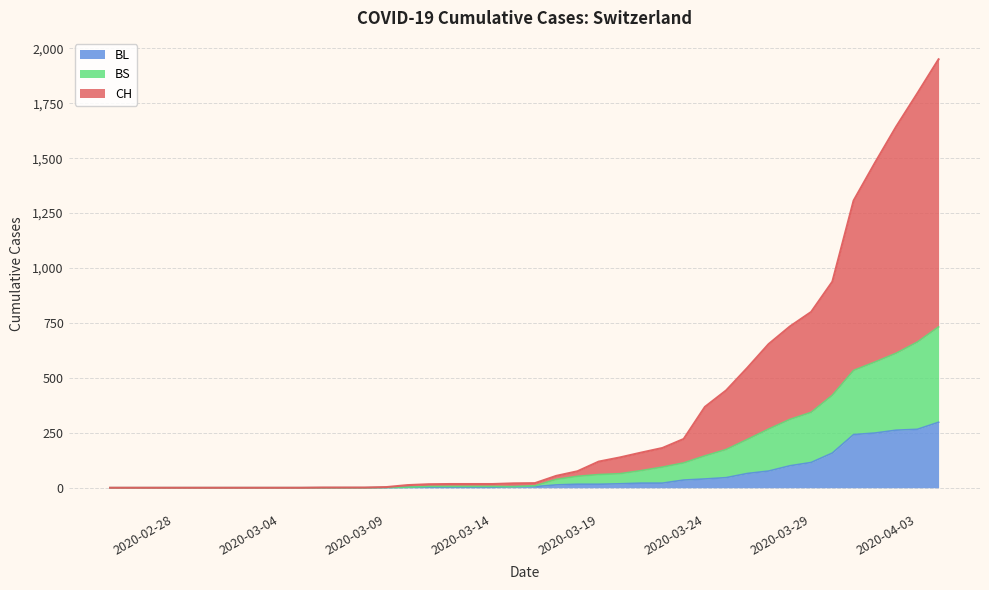

How many values in the BS series exceed 9?

19